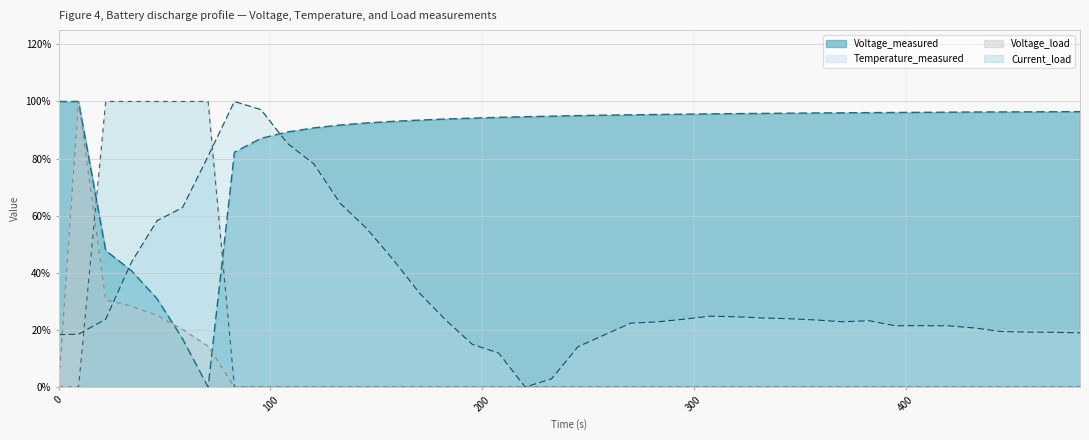

What is the label of the 38th point from the left?

457.453